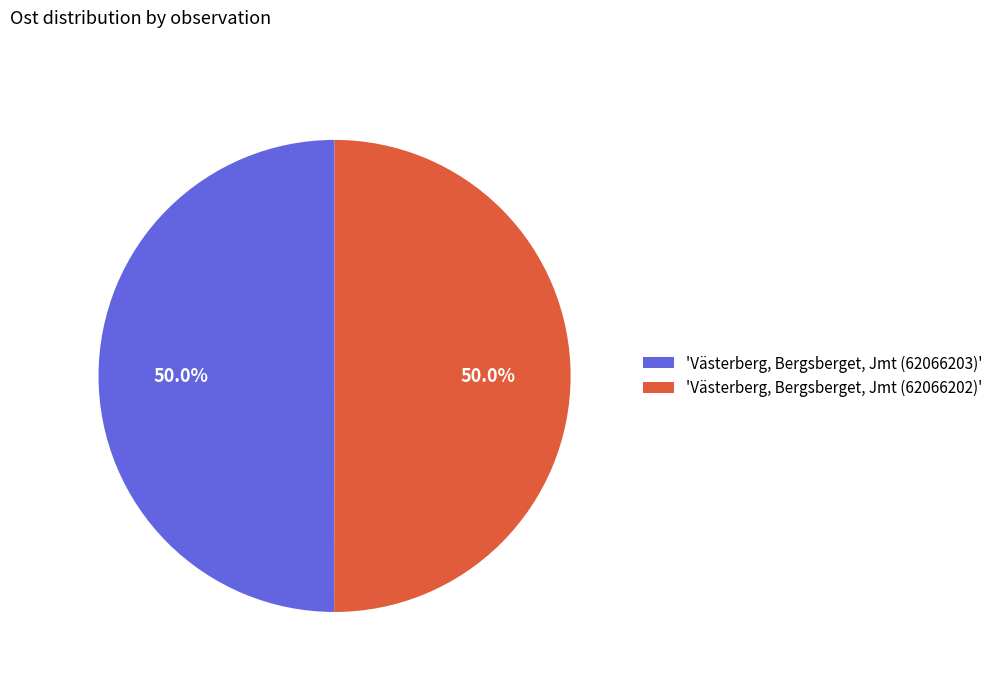

What percentage is NOT represented by 'Västerberg, Bergsberget, Jmt (62066202)'?

50.0%